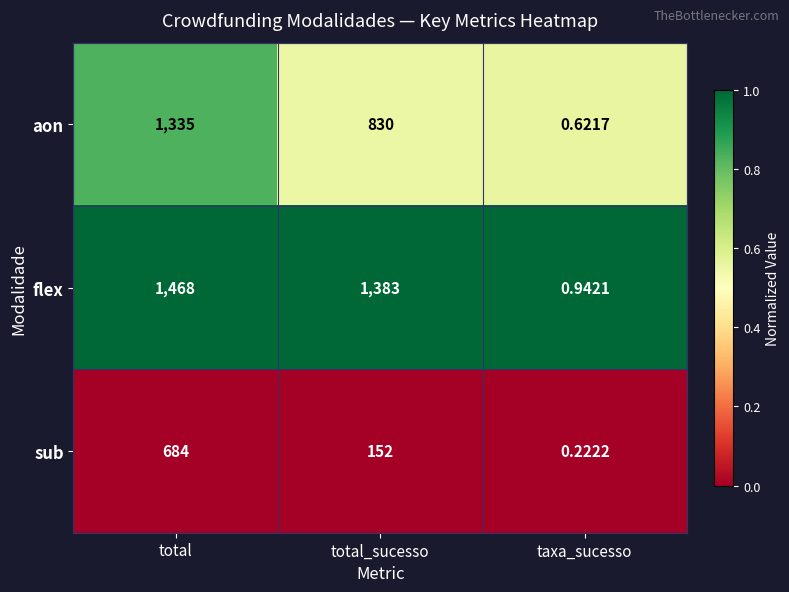

At which category does the chart reach its peak across all series?

total